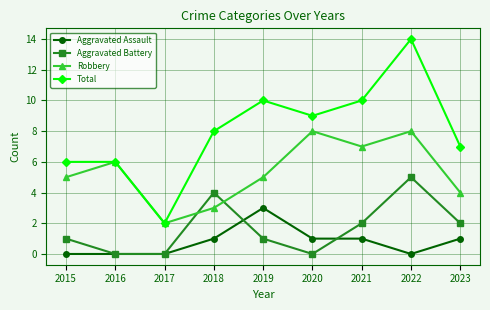

What is the approximate value of Robbery at 2018?

3